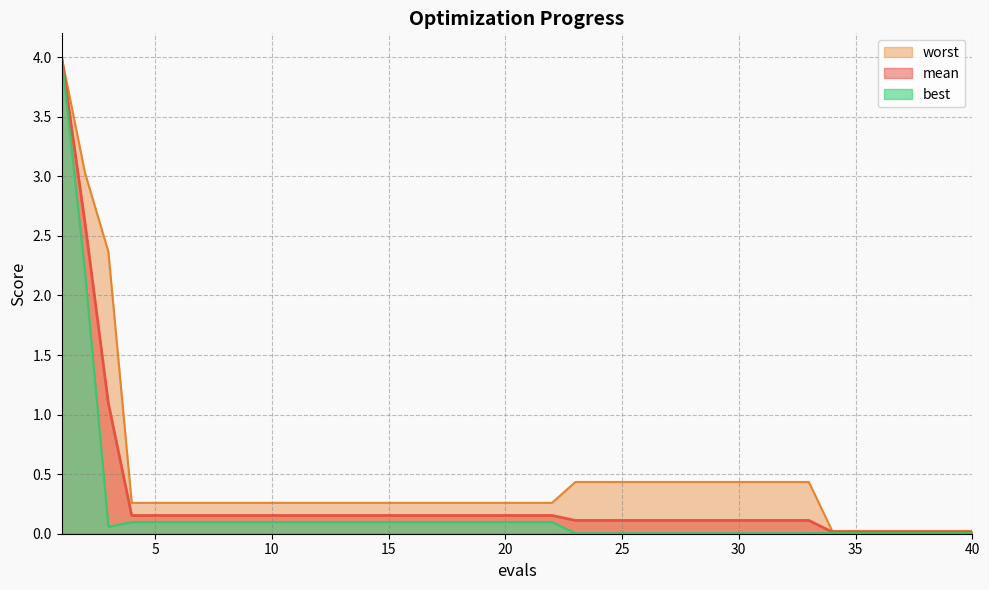

Which series has the largest total across all categories?

worst